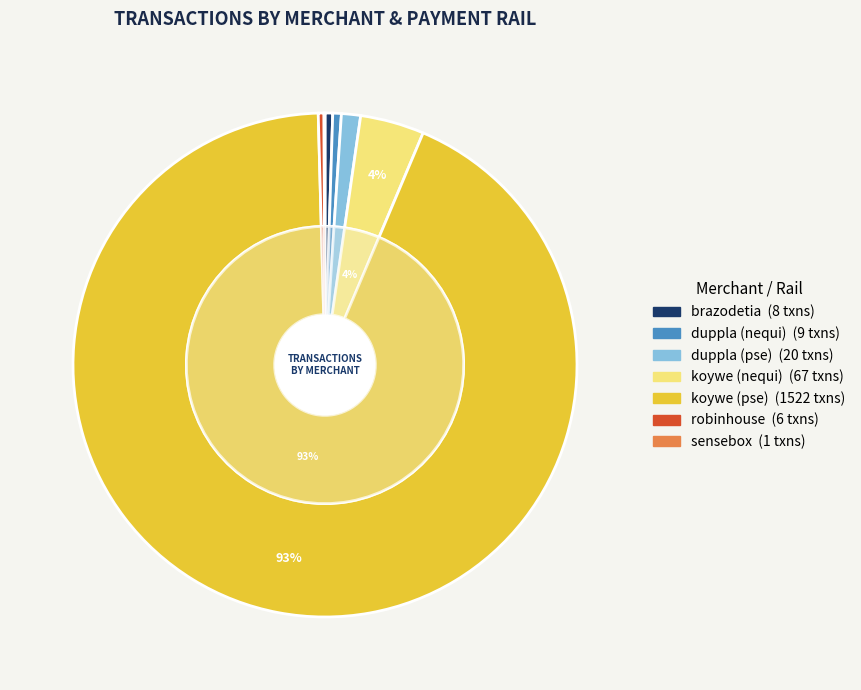

Which slice is the largest?

koywe (pse)